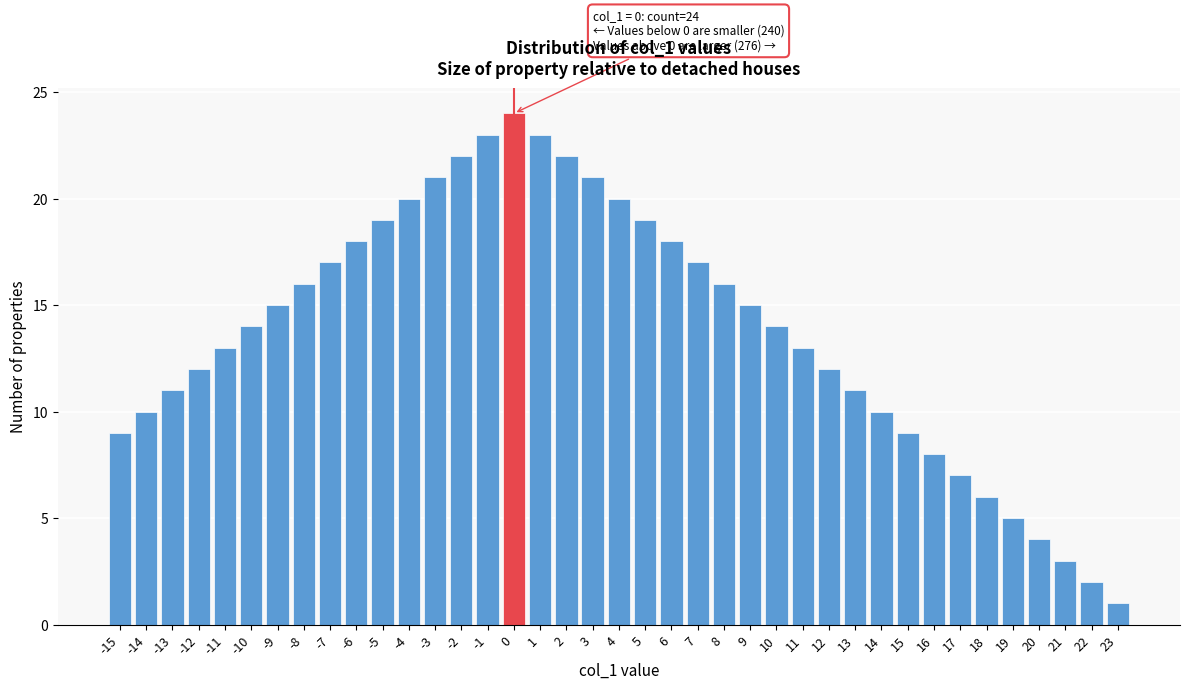

The value at 17 is 7. True or false?

True